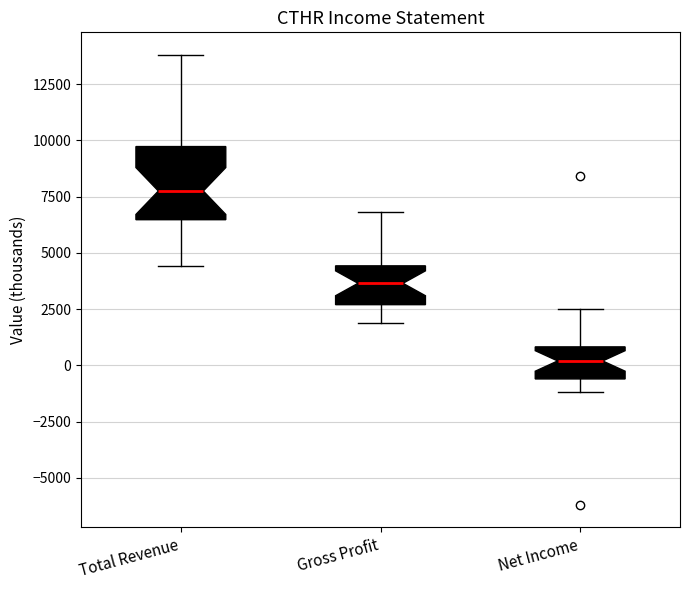

Where does the median line of the box for Net Income sit on the y-axis? The values are not printed on the chart, so give them approximately, as read against the axis.

0